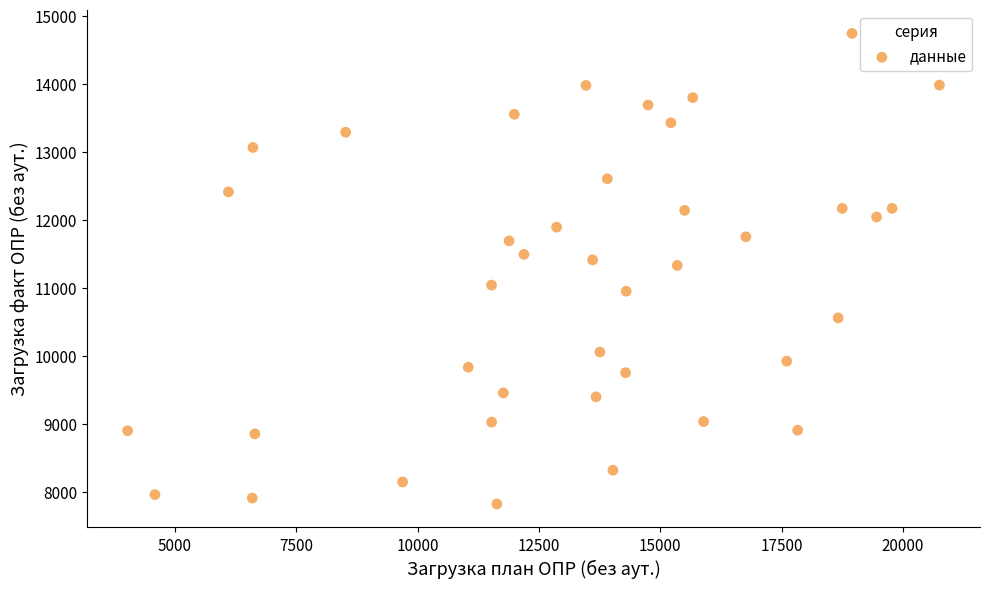

What is the range of X values (max minus min)?

16729.9